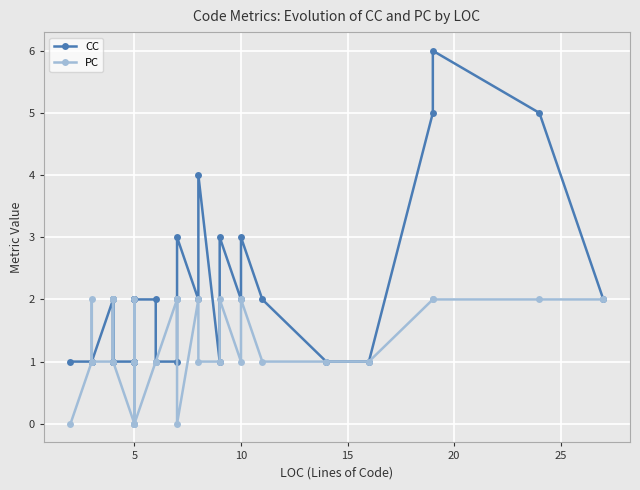

At which label is PC closest to 1?

5